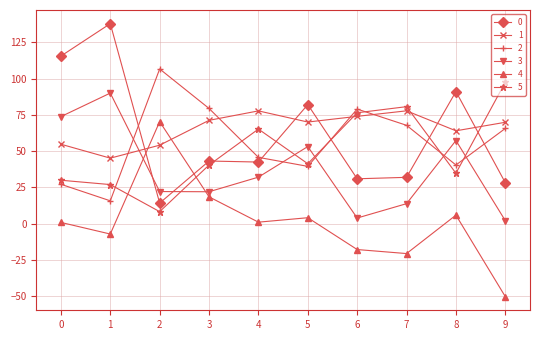

The value of 1 at 3 is 48.4. True or false?

False